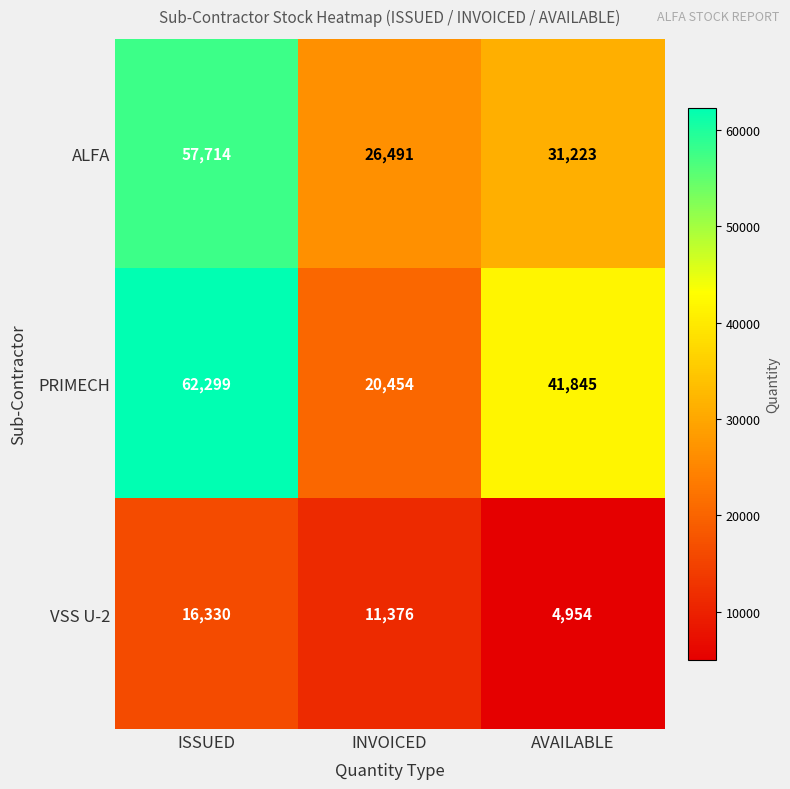

What is the lowest value of the VSS U-2 series?

4954